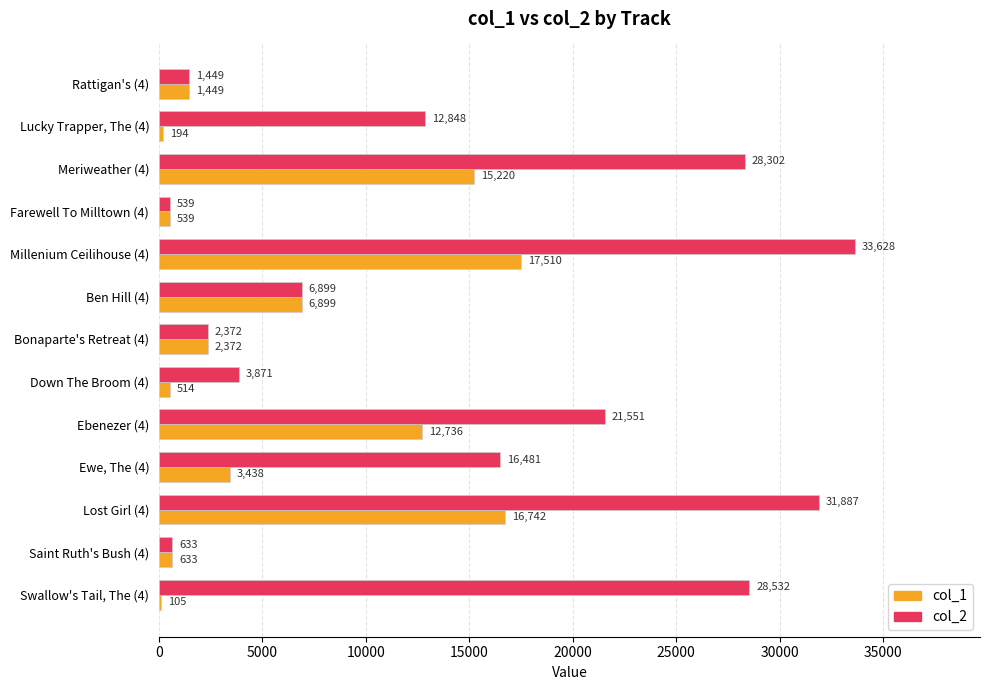

The value of col_2 at Meriweather (4) is 28302. True or false?

True